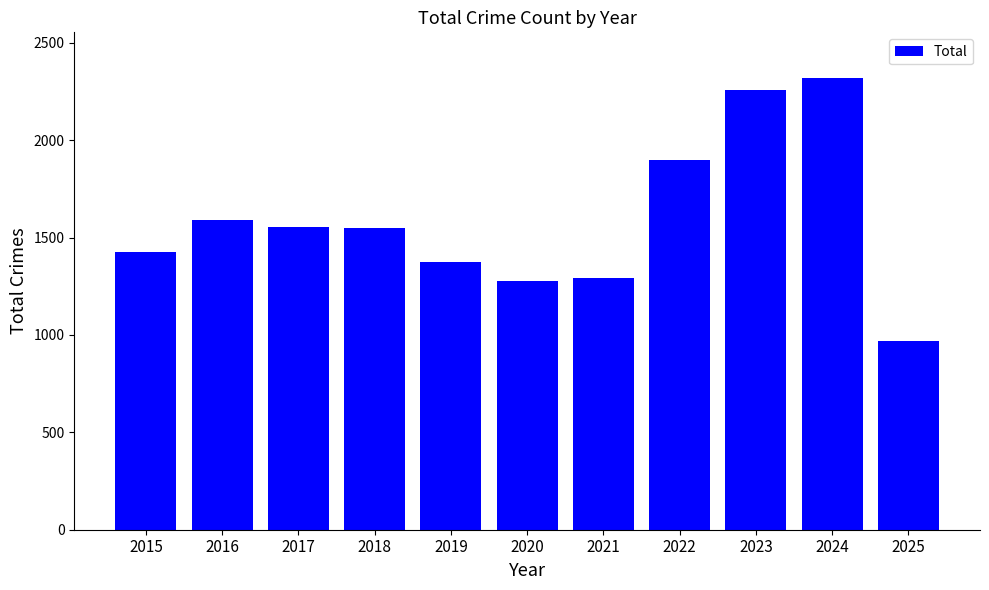

What is the value of the 3rd bar from the left?

1555